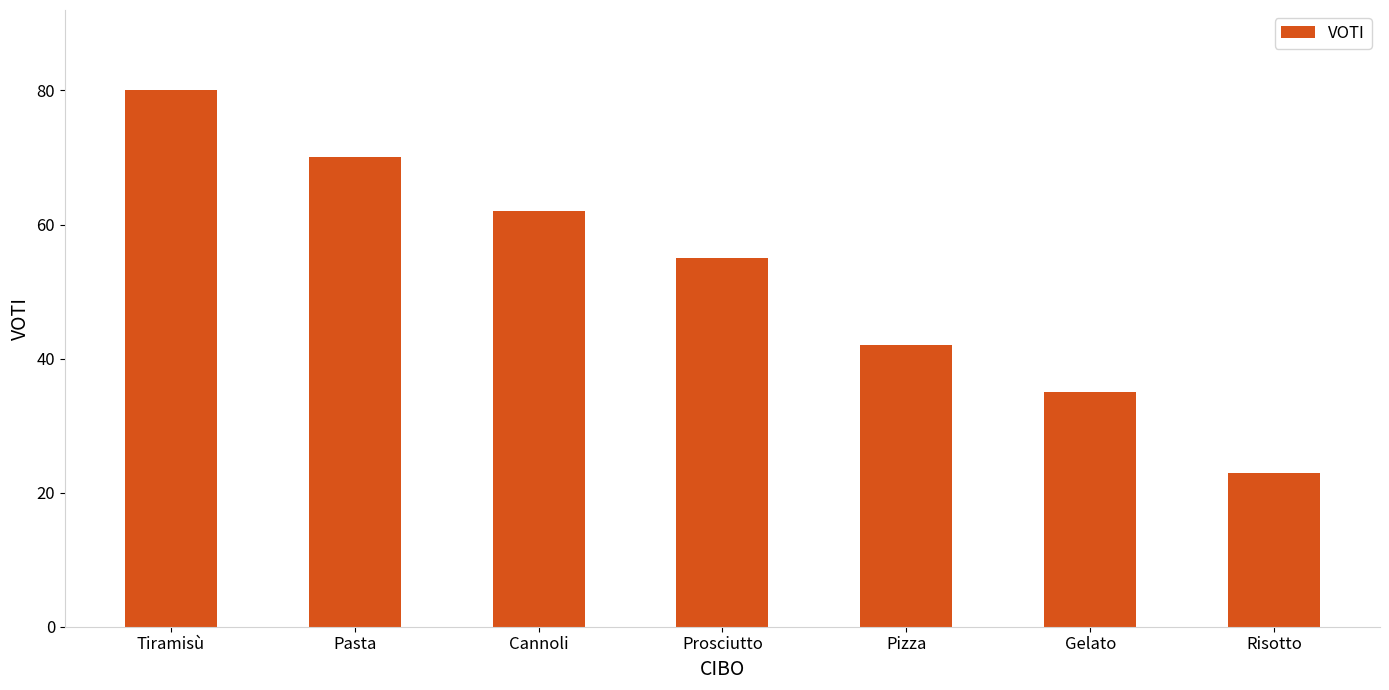

The chart shows a value of 23 at Risotto. True or false?

True